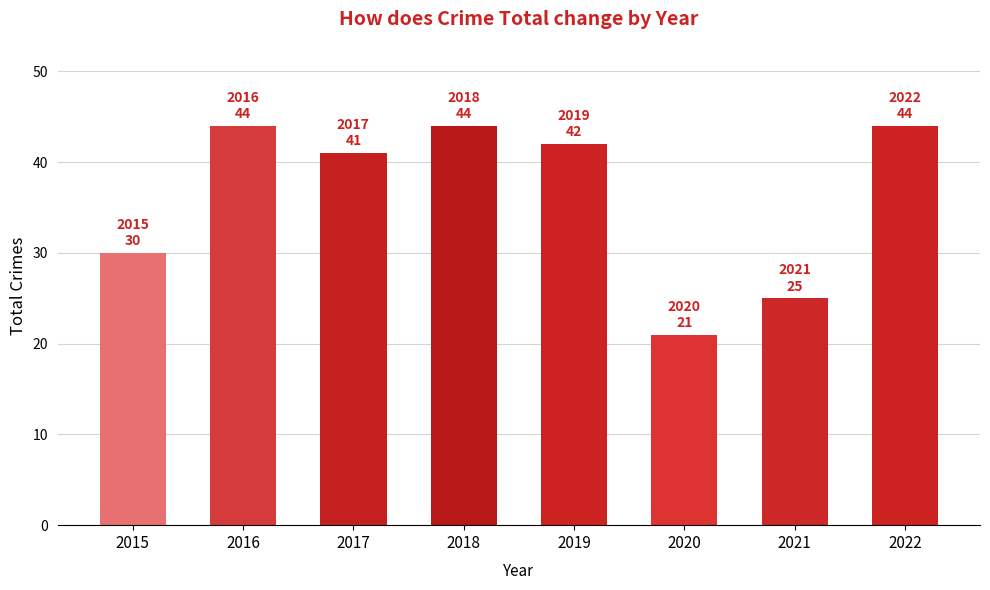

Approximately how many times larger is the value at 2022 compared to 2019?

1.0